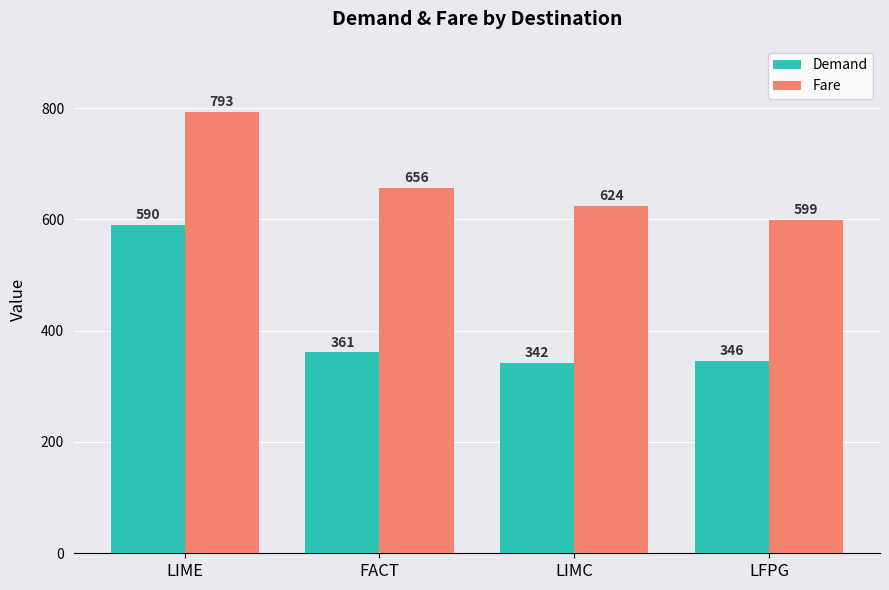

List the series in order of their peak value, lowest first.

Demand, Fare